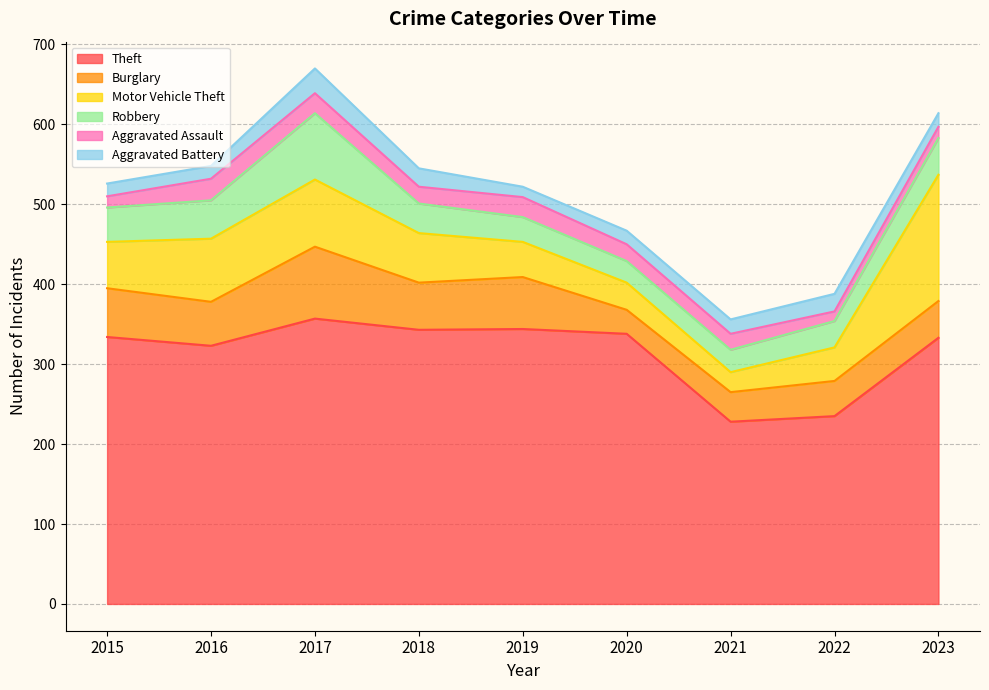

The Aggravated Battery series shows 9 at 2021. True or false?

False